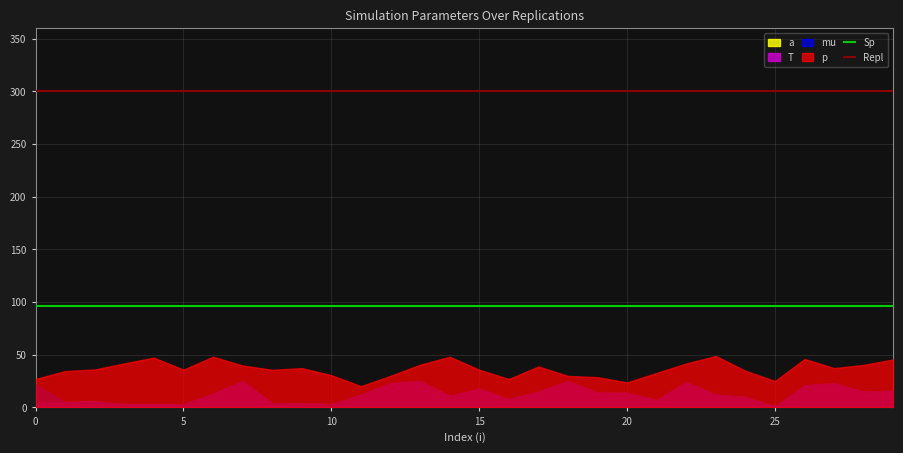

Between 10 and 0, which is larger?

10